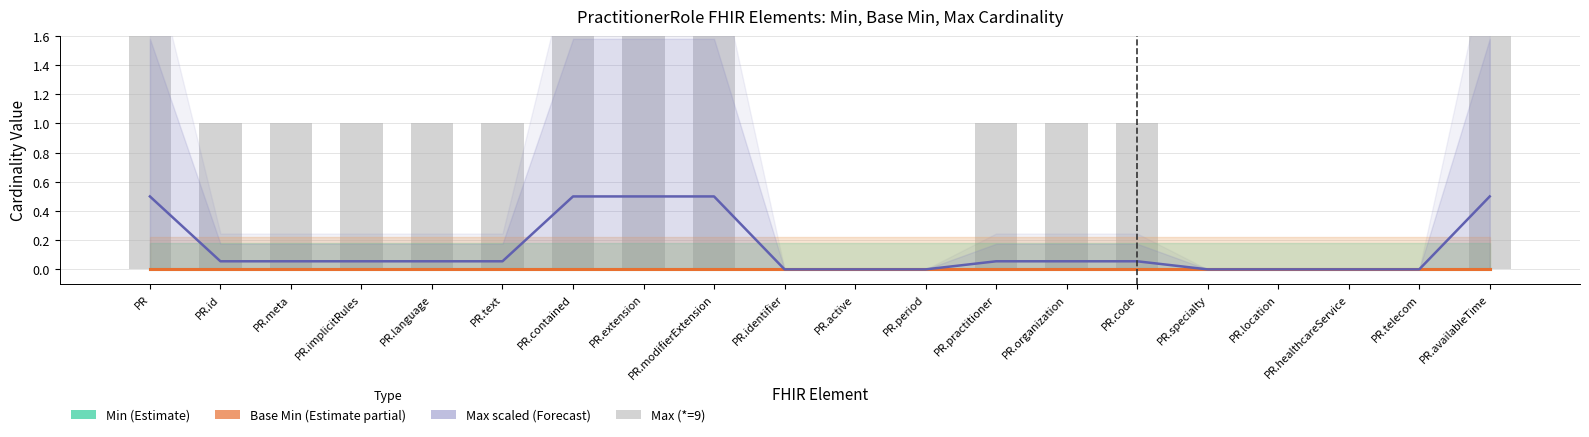

What position from the right is PR.telecom?

2